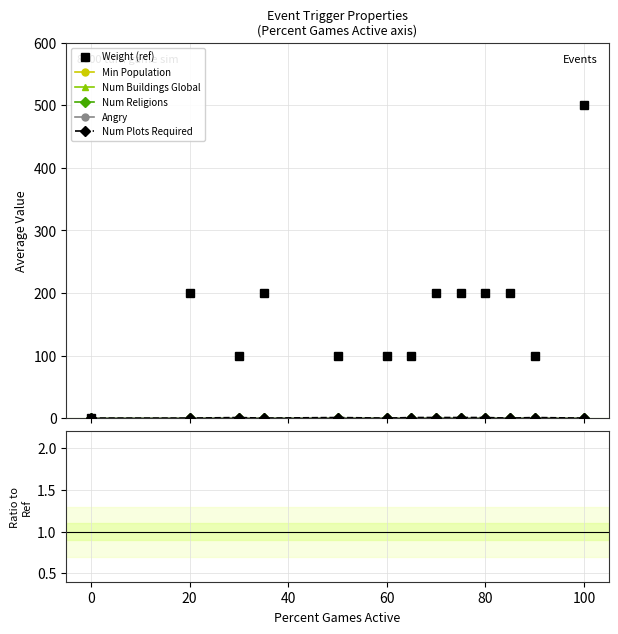

Count the Num Plots Required values in the range 0 to 1.

12